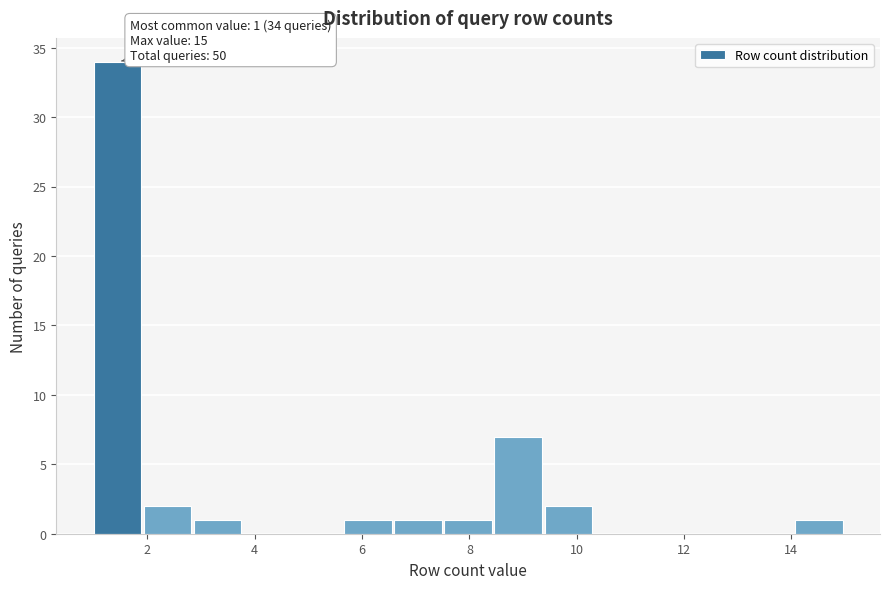

Which range on the x-axis has the tallest bar?

1.0 to 2.0